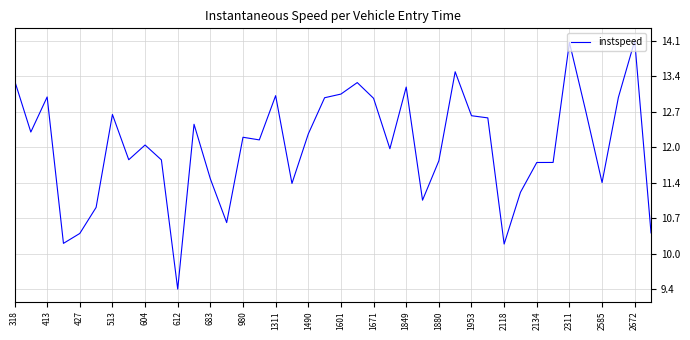

Is this an area chart (filled region under the line)?

No